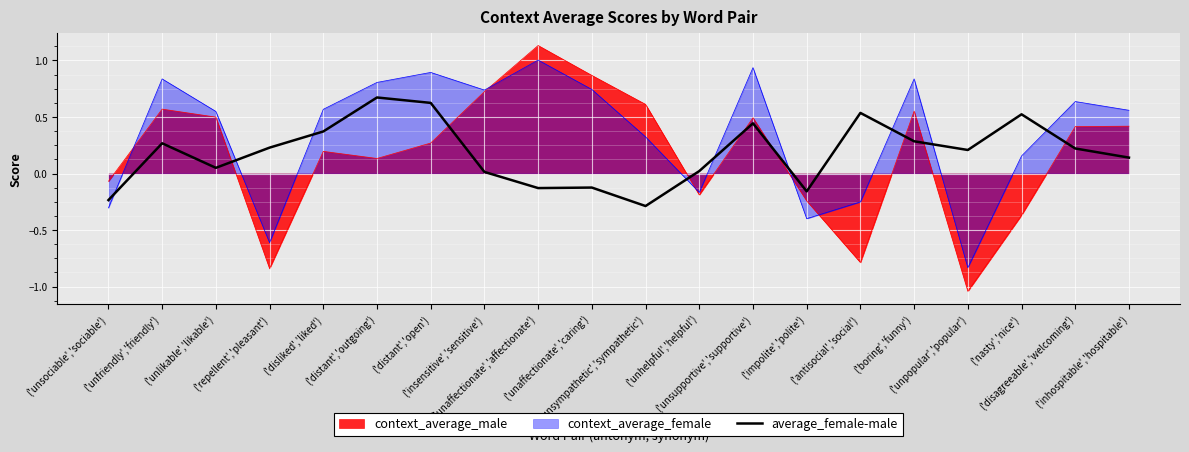

Where is the data nearest to the value 0?

('insensitive','sensitive')